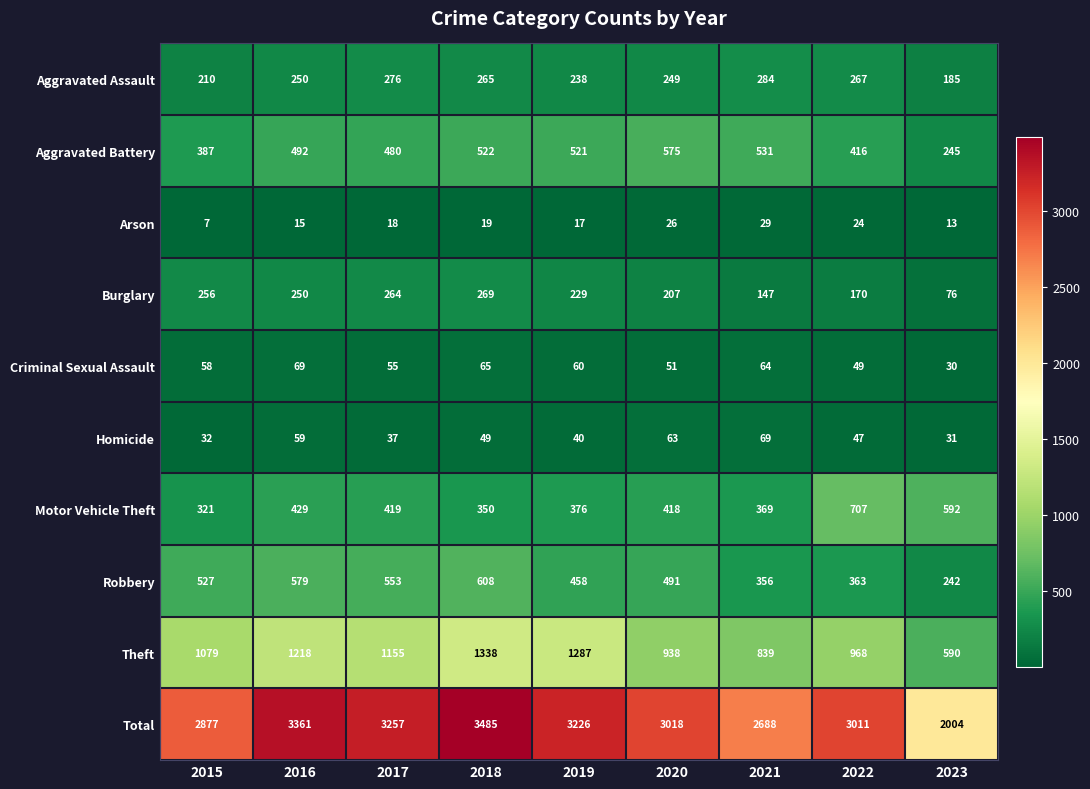

Which category has the lowest value in the Motor Vehicle Theft series?

2015